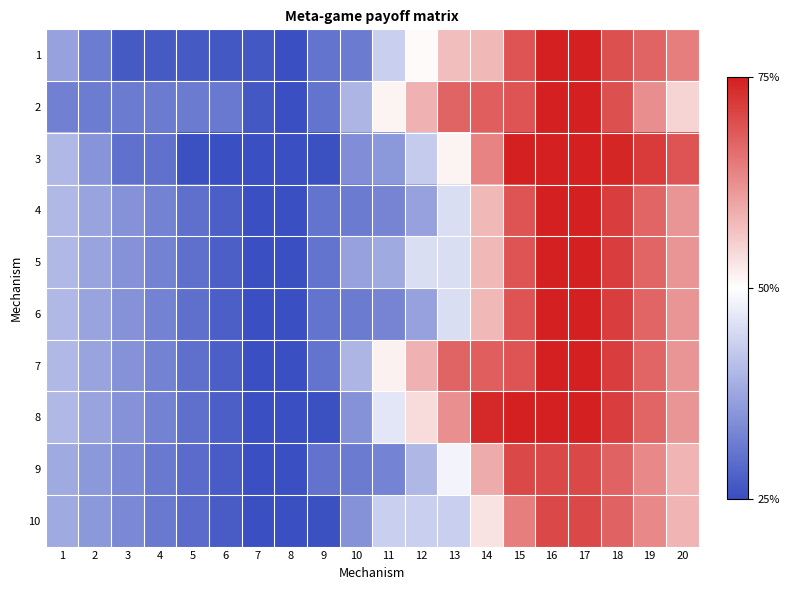

Reading left to right, extract all data points from this chart.

1: 1=1093.5	2=639.4	3=225.0	4=220.6	5=215.6	6=212.5	7=211.7	8=87.5	9=537.9	10=626.5	11=1643.5	12=2276.6	13=2852.6	14=2900.4	15=3862.2	16=4376.0	17=4376.0	18=3892.3	19=3706.9	20=3455.2
2: 1=689.4	2=639.4	3=629.0	4=624.6	5=619.7	6=616.6	7=211.7	8=87.5	9=537.9	10=1326.9	11=2343.9	12=2977.0	13=3714.5	14=3762.3	15=3862.2	16=4376.0	17=4376.0	18=3892.3	19=3302.9	20=2647.1
3: 1=1380.6	2=926.6	3=512.1	4=507.7	5=98.8	6=95.7	7=94.9	8=87.5	9=111.9	10=863.3	11=973.2	12=1606.4	13=2343.9	14=3414.3	15=4376.0	16=4376.0	17=4376.0	18=4296.4	19=4110.9	20=3859.3
4: 1=1373.9	2=1121.9	3=909.4	4=703.0	5=496.0	6=290.9	7=88.1	8=87.5	9=537.9	10=626.5	11=736.4	12=1092.6	13=1830.1	14=2900.4	15=3862.2	16=4376.0	17=4369.2	18=4087.6	19=3700.1	20=3246.4
5: 1=1373.3	2=1121.3	3=908.8	4=702.4	5=495.5	6=290.4	7=87.5	8=87.5	9=537.9	10=1087.0	11=1196.9	12=1830.1	13=1830.1	14=2900.4	15=3862.2	16=4376.0	17=4368.7	18=4087.0	19=3699.6	20=3245.9
6: 1=1373.3	2=1121.3	3=908.8	4=702.4	5=495.5	6=290.4	7=87.5	8=87.5	9=537.9	10=626.5	11=736.4	12=1092.6	13=1830.1	14=2900.4	15=3862.2	16=4376.0	17=4368.7	18=4087.0	19=3699.6	20=3245.9
7: 1=1373.9	2=1121.9	3=909.4	4=703.0	5=496.0	6=290.9	7=88.1	8=87.5	9=537.9	10=1336.2	11=2353.2	12=2977.0	13=3714.5	14=3762.3	15=3862.2	16=4376.0	17=4369.2	18=4087.6	19=3700.1	20=3246.4
8: 1=1373.3	2=1121.3	3=908.8	4=702.4	5=495.5	6=290.4	7=87.5	8=87.5	9=111.9	10=910.2	11=1927.2	12=2560.3	13=3297.8	14=4276.1	15=4376.0	16=4376.0	17=4368.7	18=4087.0	19=3699.6	20=3245.9
9: 1=1201.7	2=977.0	3=791.8	4=612.7	5=433.0	6=255.2	7=79.6	8=79.6	9=530.0	10=618.6	11=723.7	12=1356.9	13=2094.4	14=3018.3	15=3980.0	16=3980.0	17=3978.9	18=3724.6	19=3364.4	20=2937.9
10: 1=1201.7	2=977.0	3=791.8	4=612.7	5=433.0	6=255.2	7=79.6	8=79.6	9=104.0	10=902.3	11=1645.8	12=1645.8	13=1645.8	14=2504.4	15=3466.2	16=3980.0	17=3978.9	18=3724.6	19=3364.4	20=2937.9